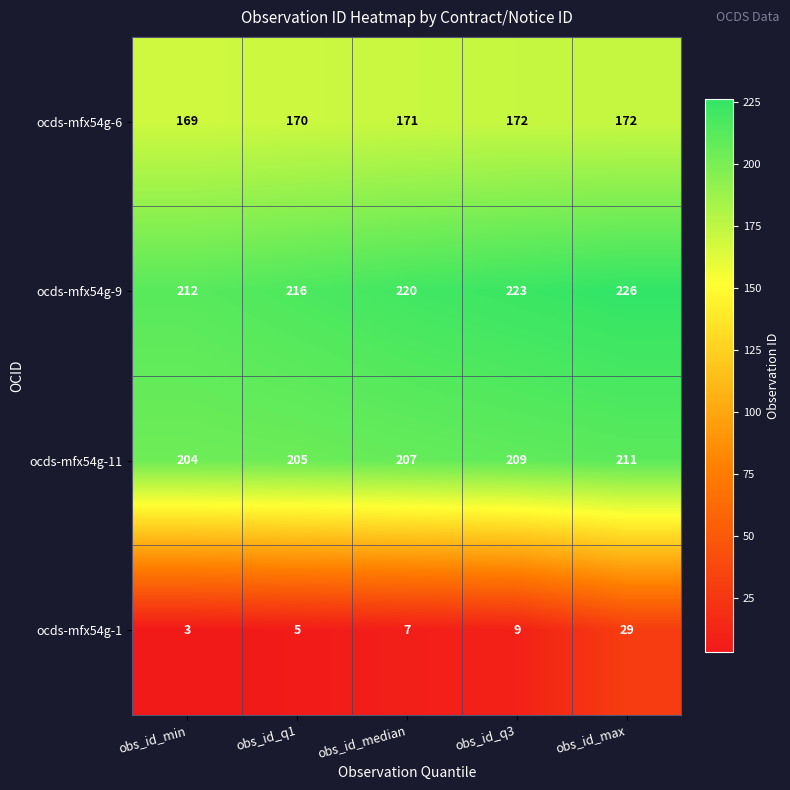

At which category does the chart reach its peak across all series?

obs_id_max